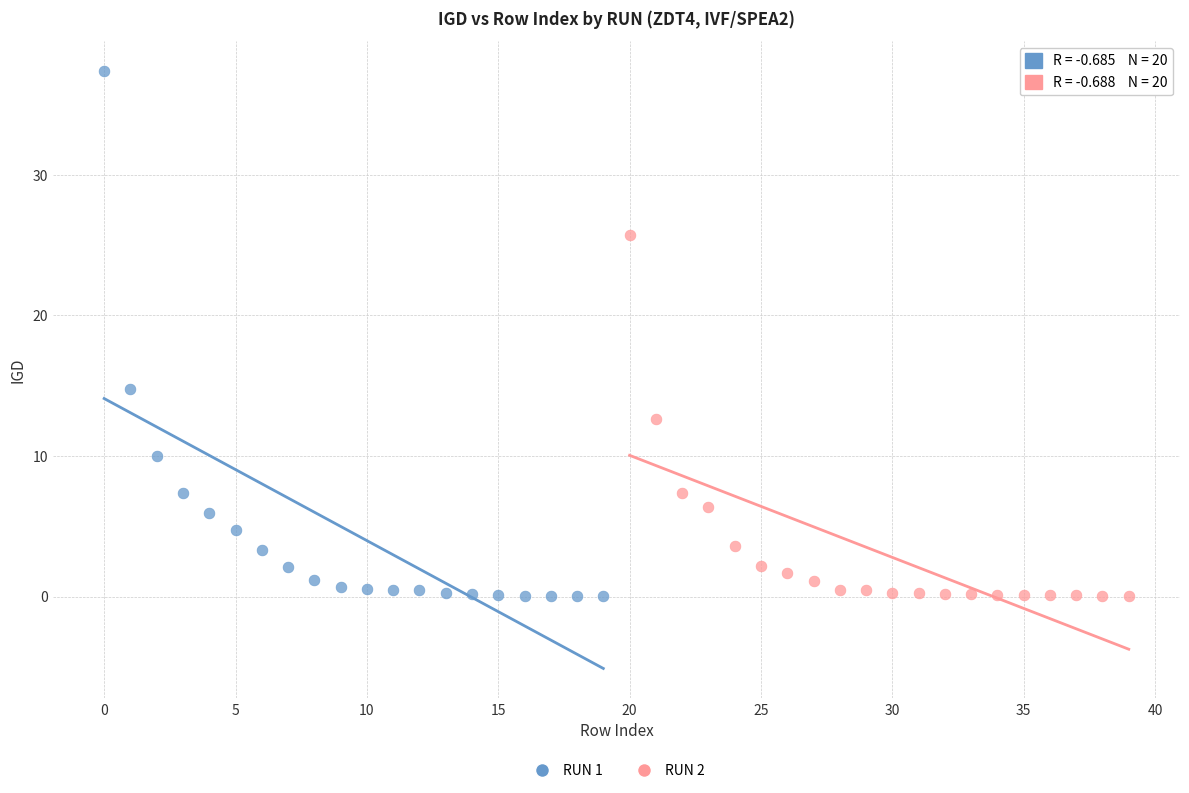

What are all the series names shown in the legend?

RUN 1, RUN 2